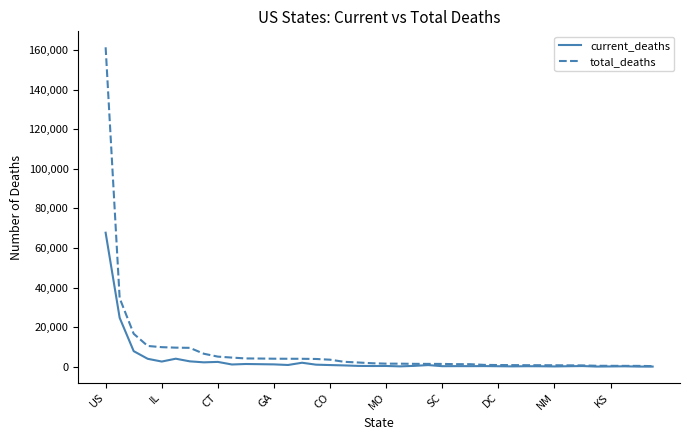

Which series has the widest spread of values?

total_deaths